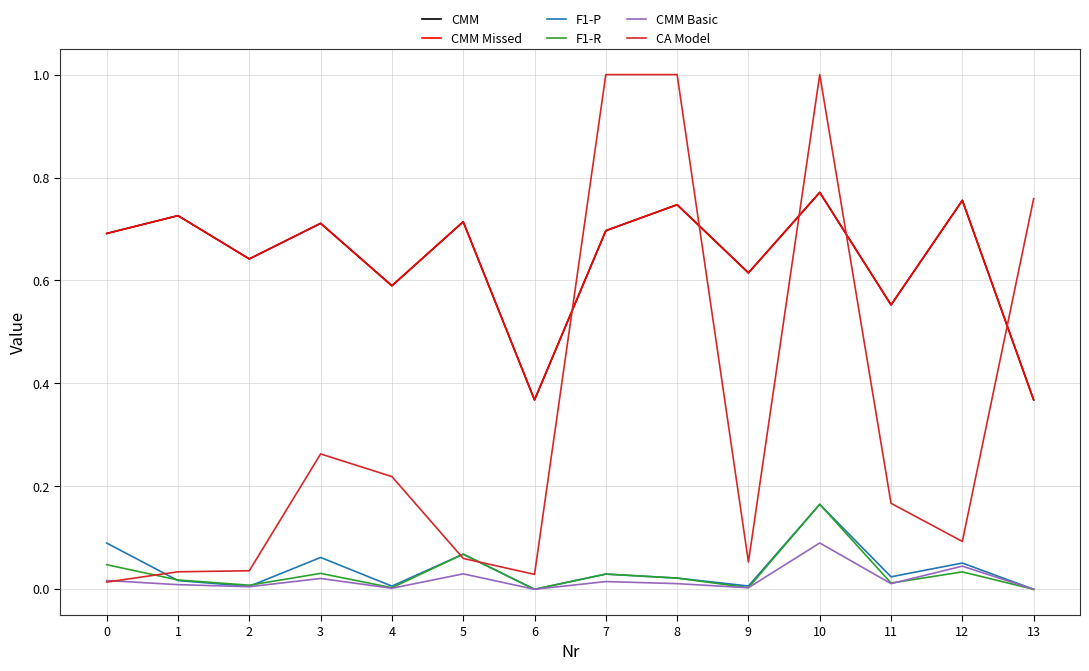

Does the chart display data point markers on the line(s)?

No